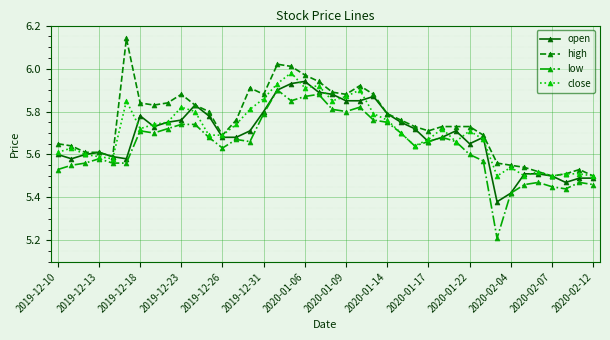

Which series has the largest range (max minus min)?

low